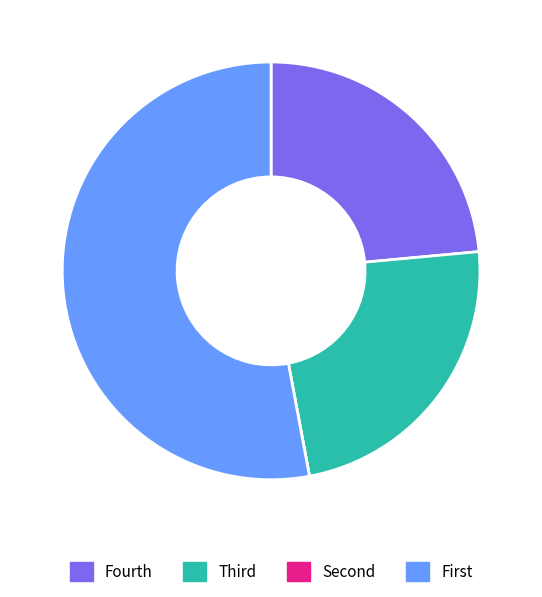

Is there any slice that represents more than half of the pie?

Yes